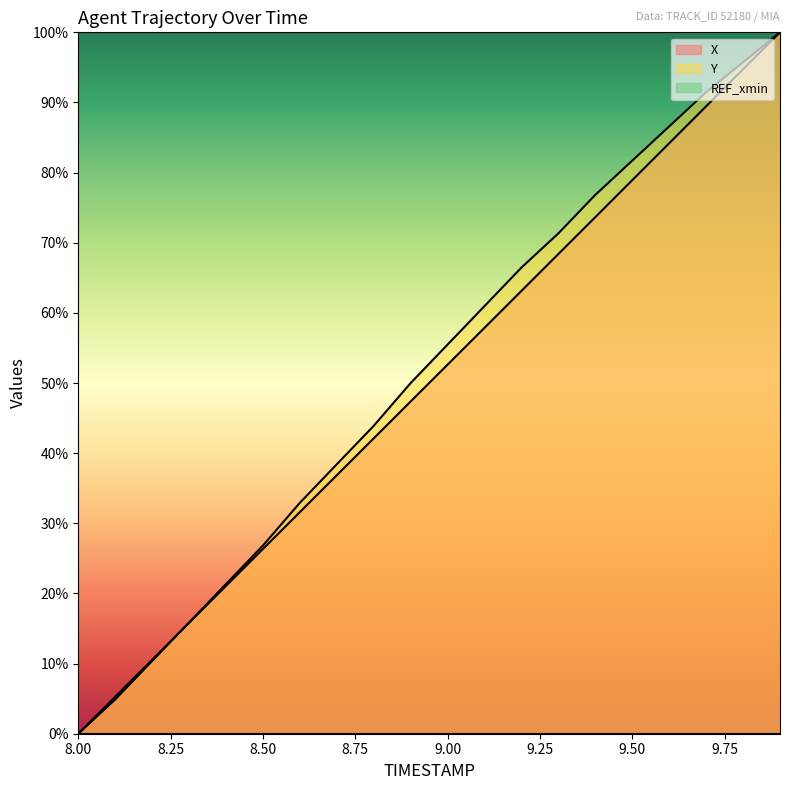

Which series has the largest total across all categories?

Y